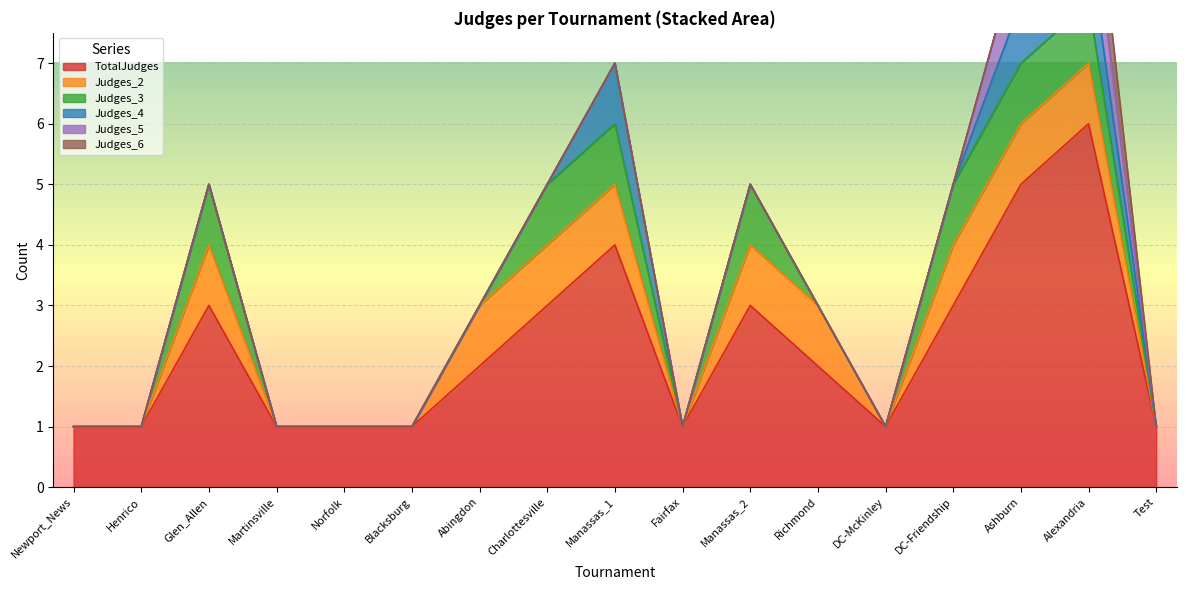

Reading left to right, what are all the values shown in this chart?

TotalJudges: 1	1	3	1	1	1	2	3	4	1	3	2	1	3	5	6	1
Judges_2: 0	0	1	0	0	0	1	1	1	0	1	1	0	1	1	1	0
Judges_3: 0	0	1	0	0	0	0	1	1	0	1	0	0	1	1	1	0
Judges_4: 0	0	0	0	0	0	0	0	1	0	0	0	0	0	1	1	0
Judges_5: 0	0	0	0	0	0	0	0	0	0	0	0	0	0	1	1	0
Judges_6: 0	0	0	0	0	0	0	0	0	0	0	0	0	0	0	1	0